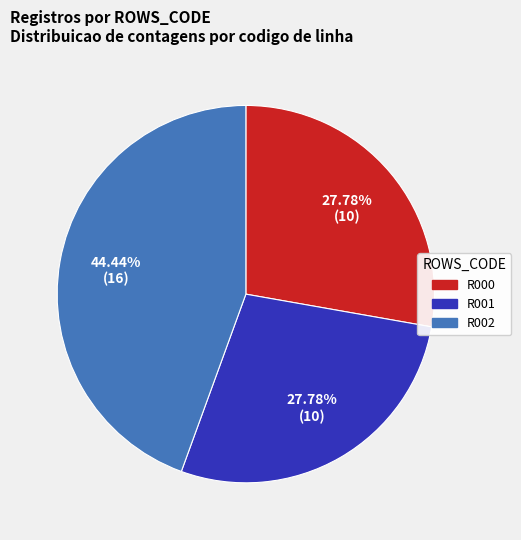

The R000 slice represents 28% of the pie. True or false?

True